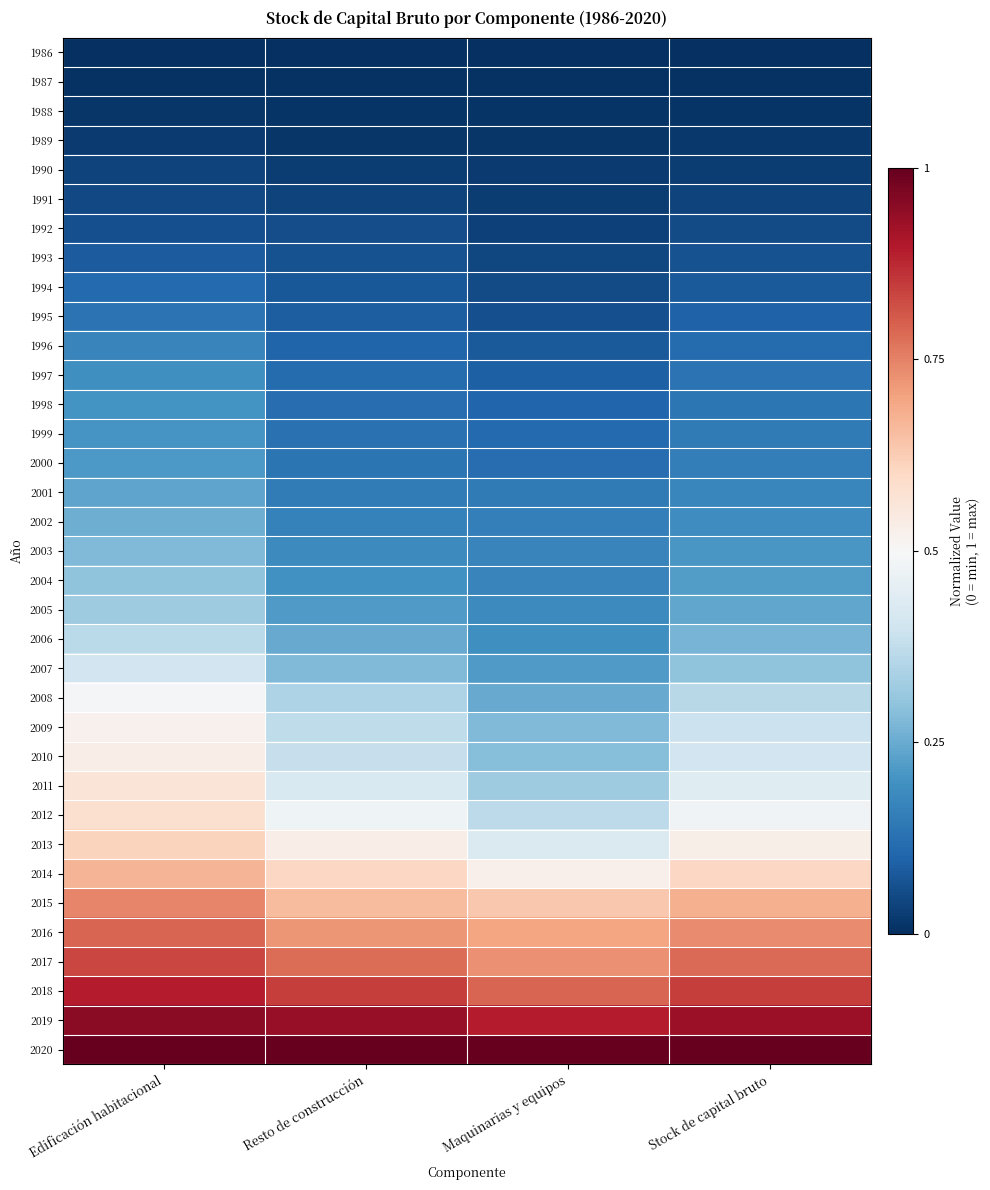

Which series has the largest total across all categories?

2020